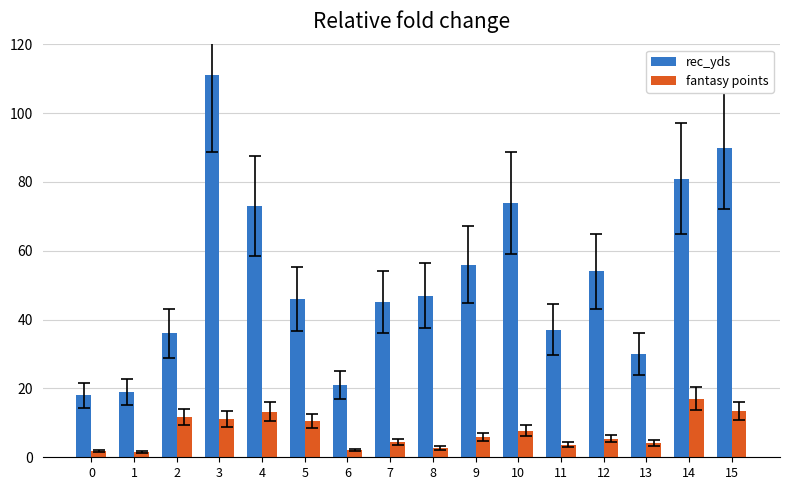

Where is rec_yds nearest to the value 64?

9